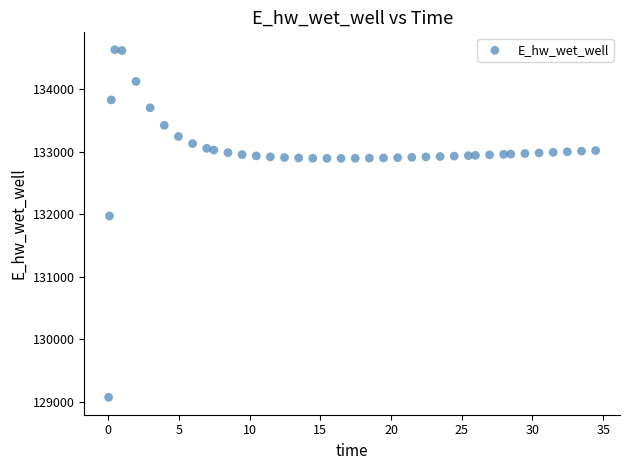

What Y value in the scatter plot is closest to 131849?

131970.0